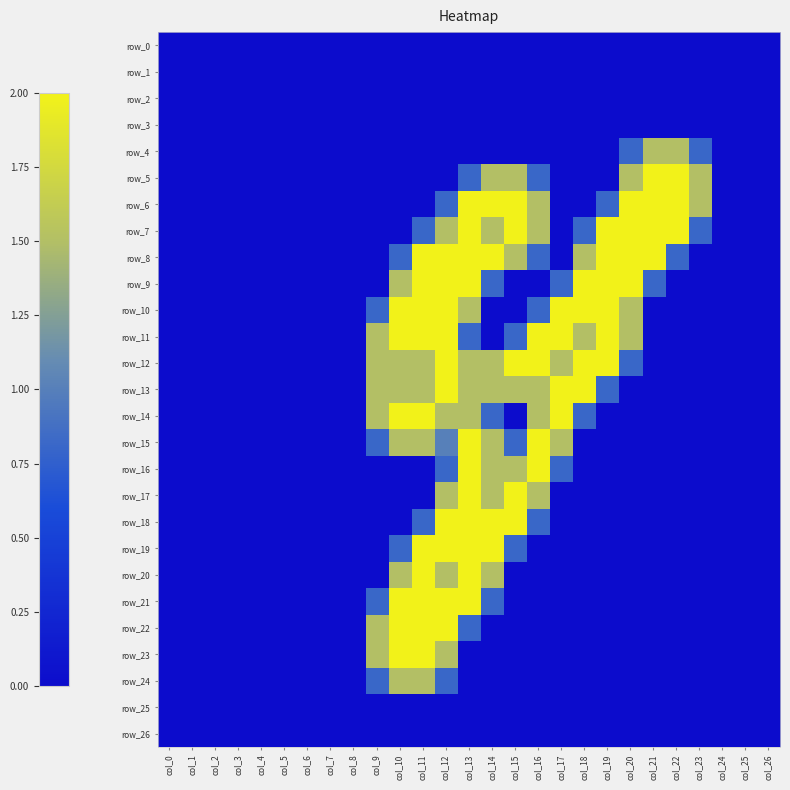

How many distinct data groups are displayed?

27